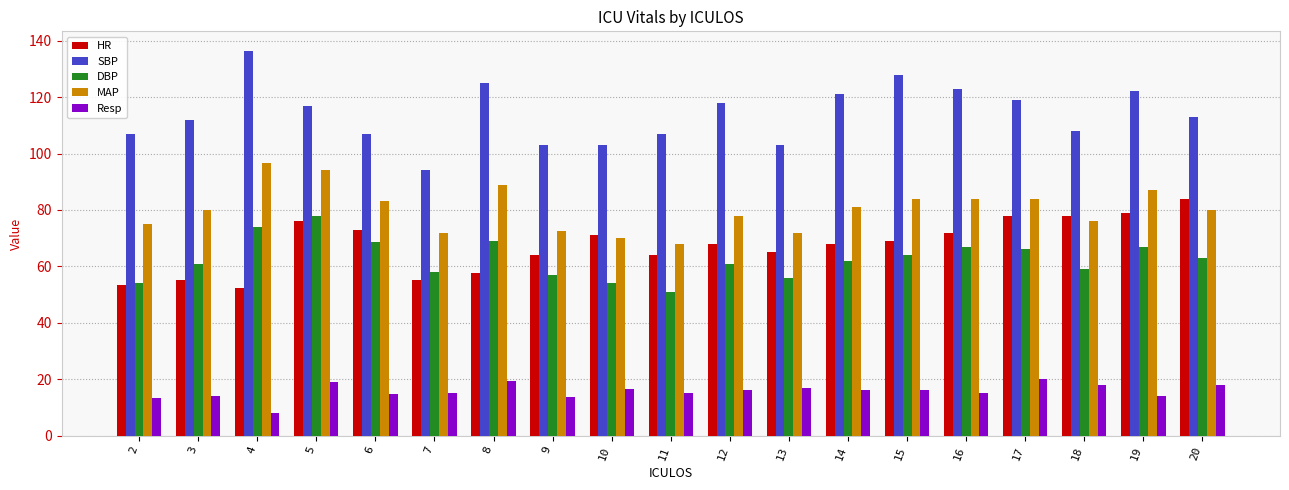

The value of Resp at 3 is 14.0. True or false?

True